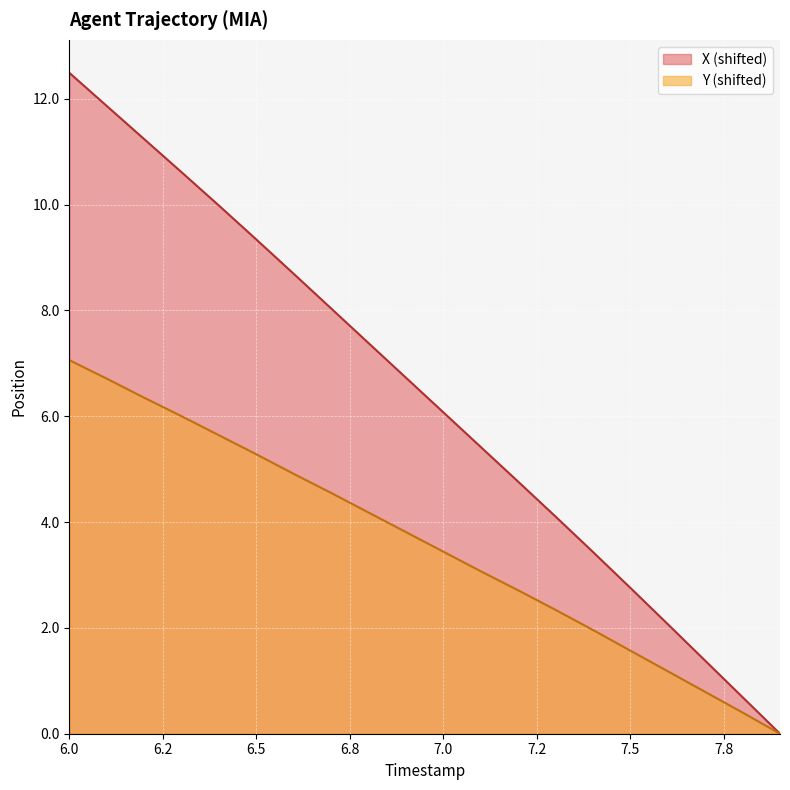

List the series in order of their overall mean, highest first.

X (shifted), Y (shifted)